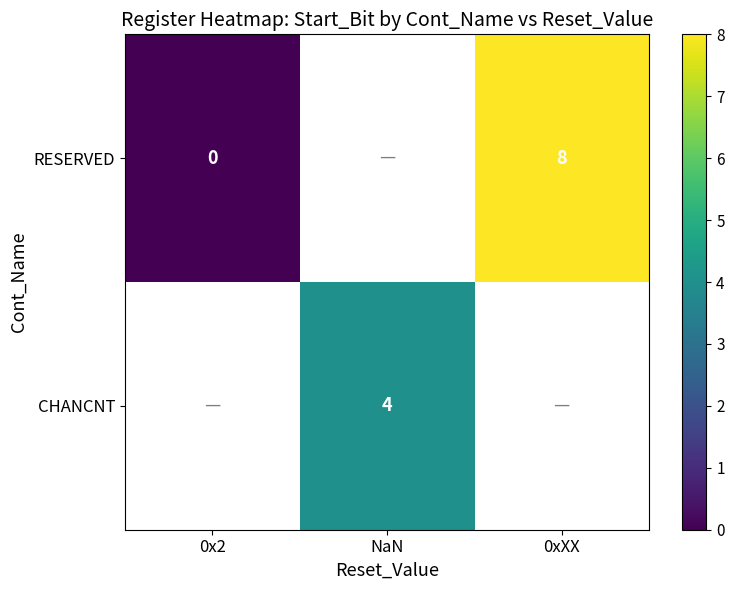

How many distinct data groups are displayed?

2